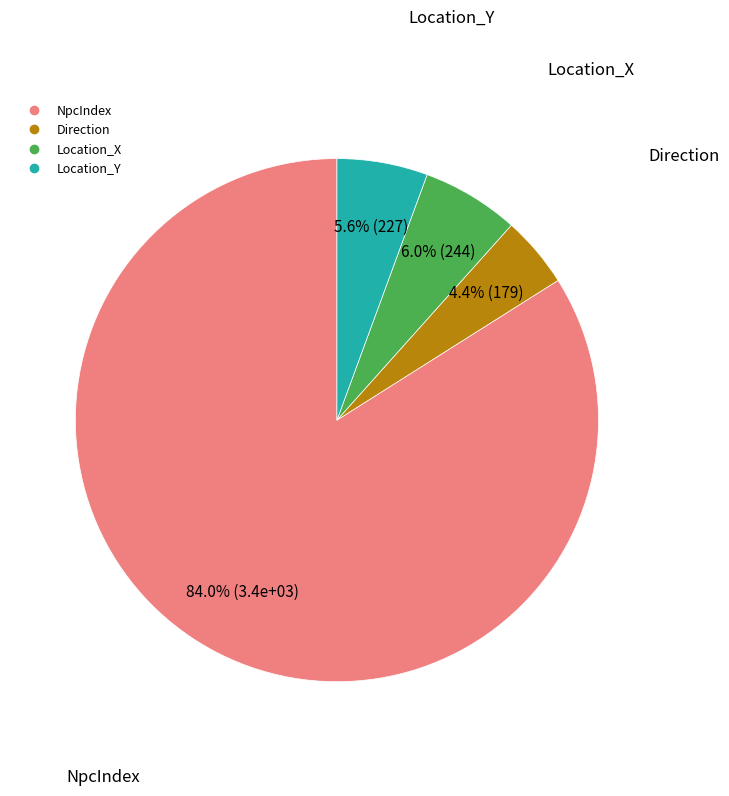

Is there a majority slice in this chart?

Yes